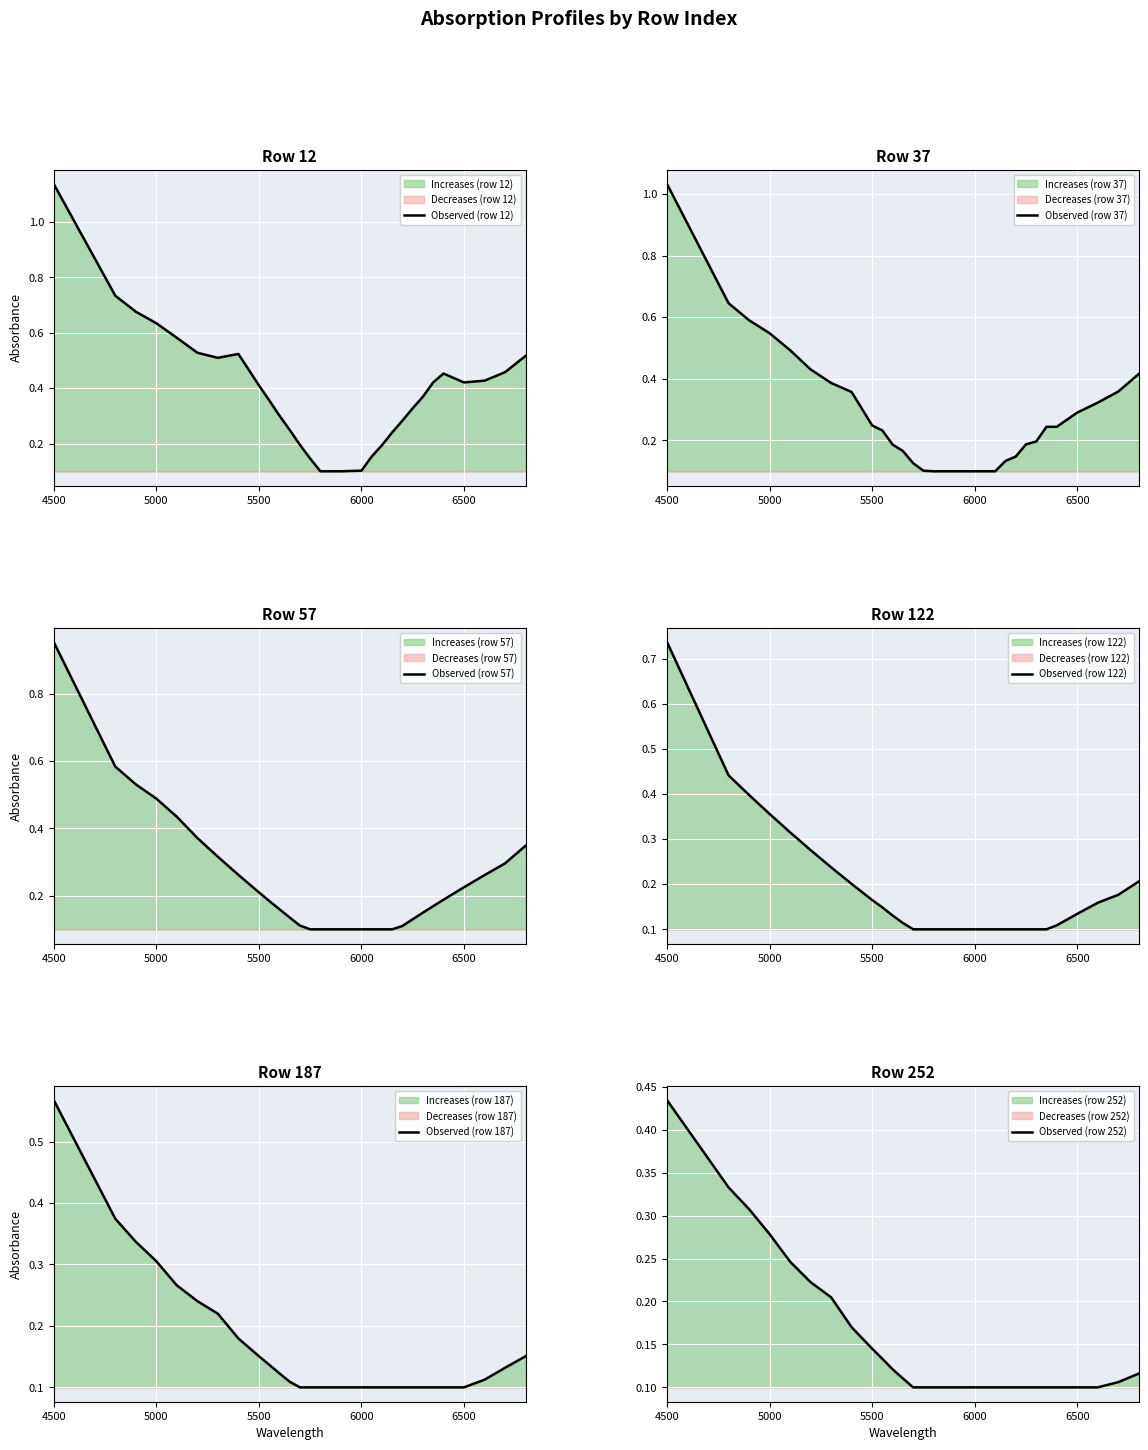

Which category has the highest value in the Observed (row 12) series?

4500